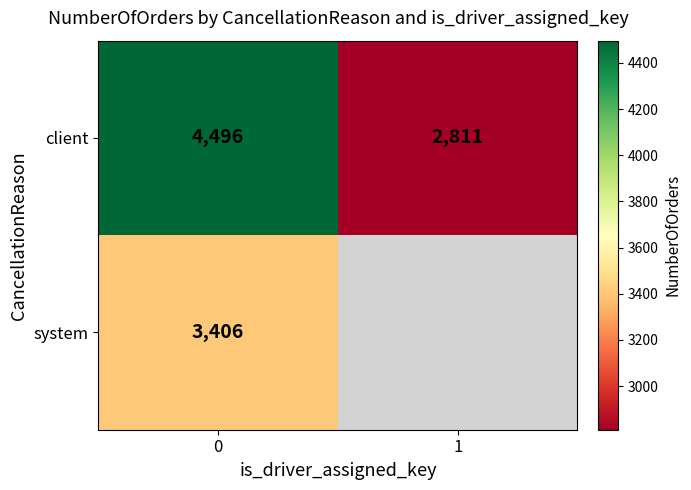

The value of system at 0 is 5828.6. True or false?

False